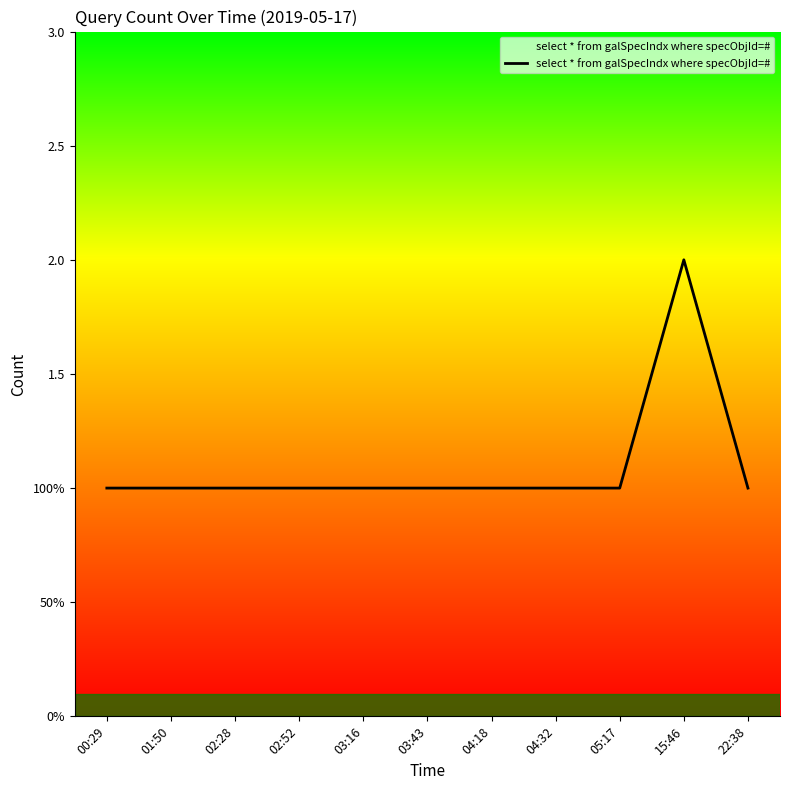

The value at 05:17 is 2. True or false?

False